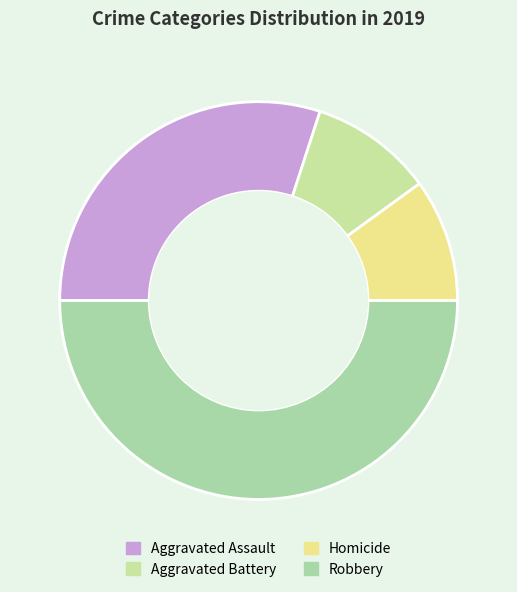

Is there any slice that represents more than half of the pie?

No